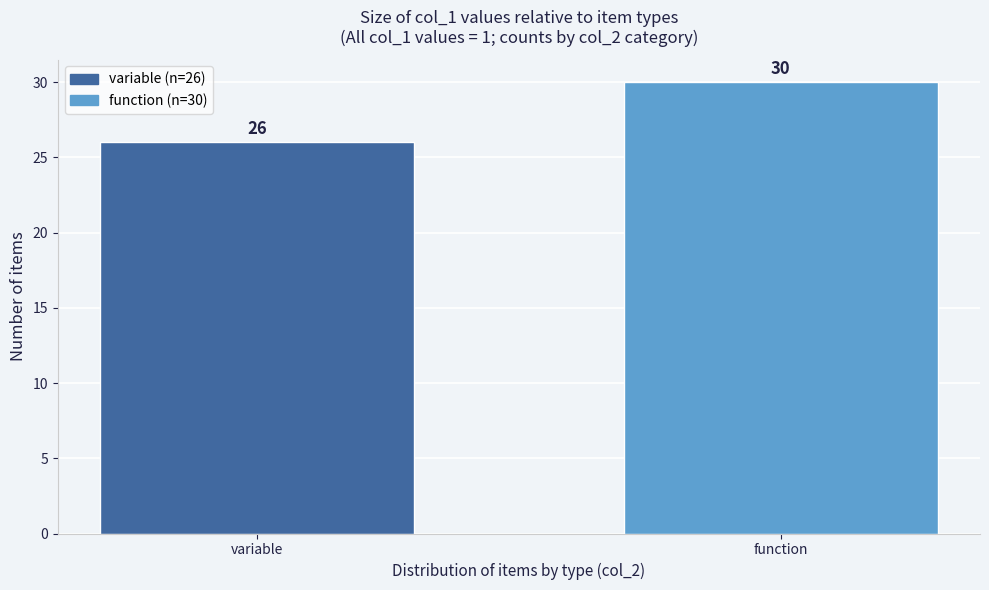

Reading left to right, list all the values displayed in this chart.

26	30